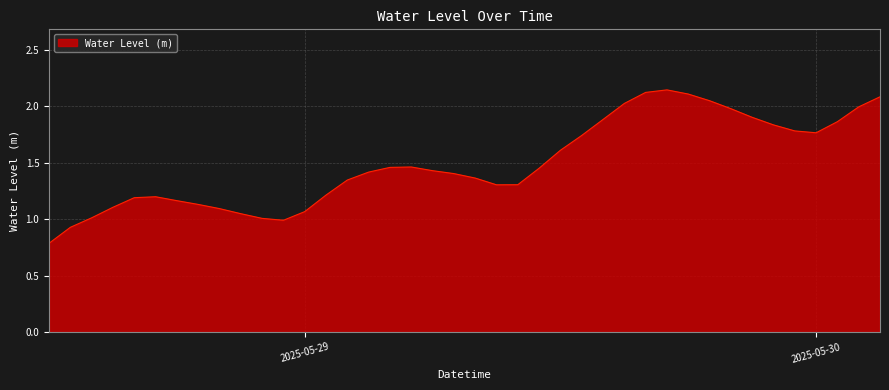

What is the smallest value displayed?

0.8